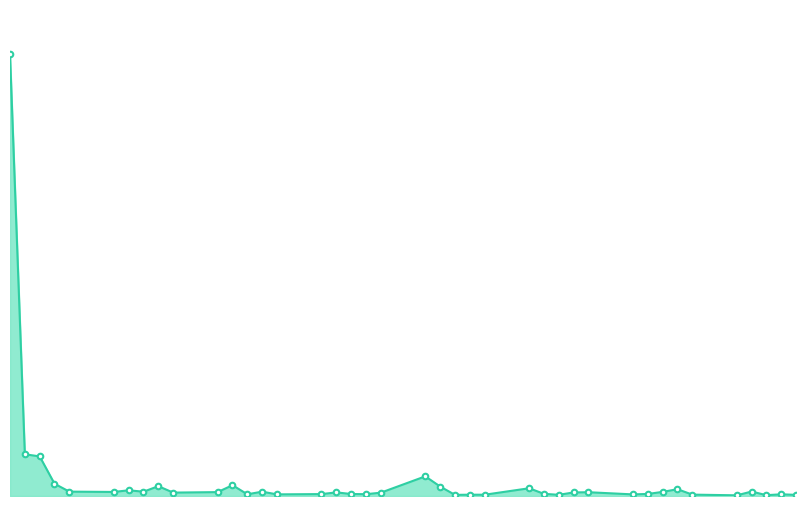

What is the value of the 20th point from the left?

124746